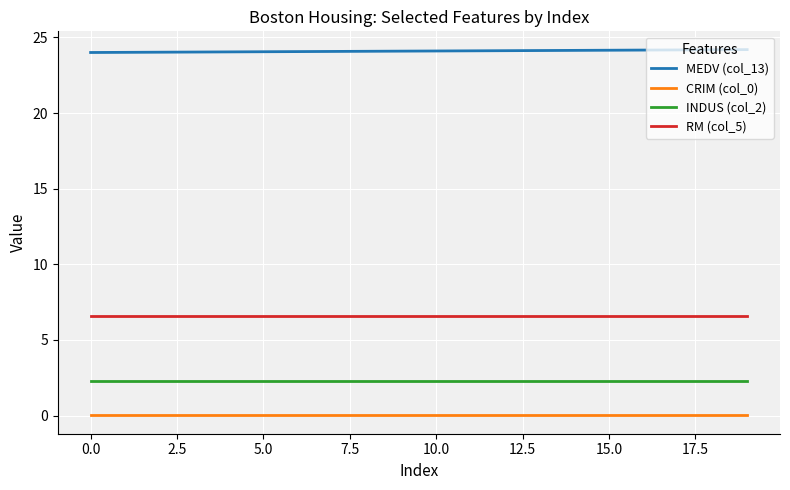

Which series has the largest total across all categories?

MEDV (col_13)